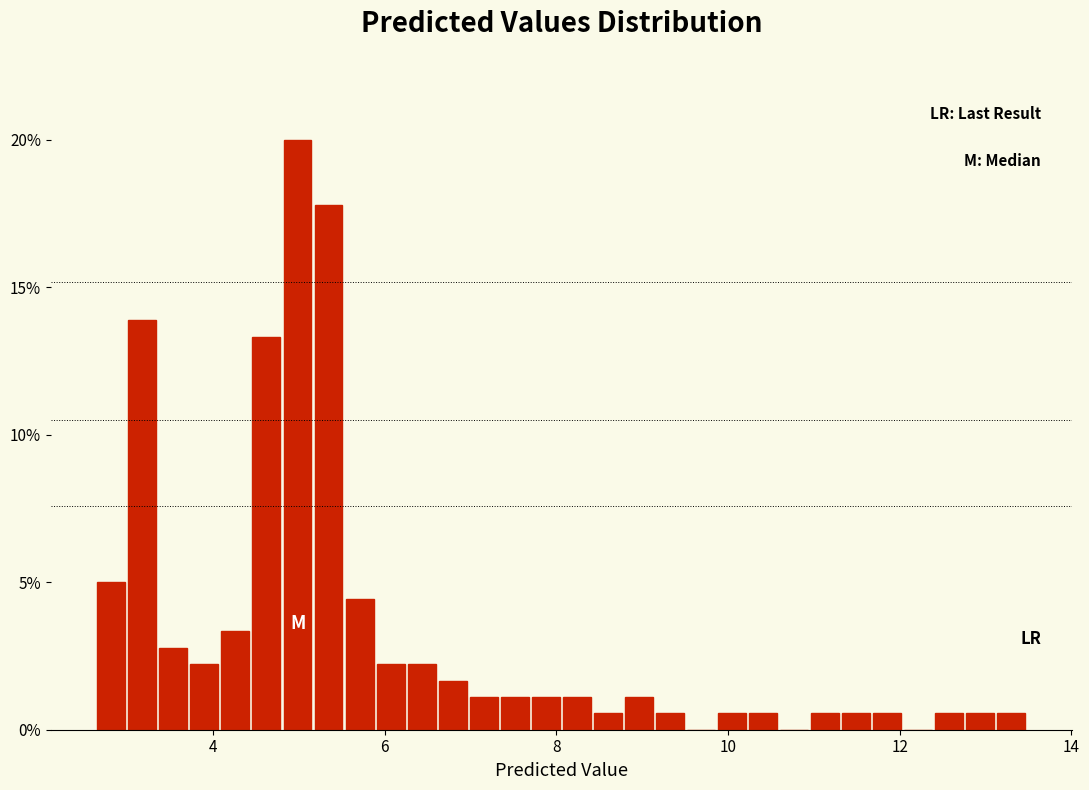

Read against the x-axis, roughly where is the centre of the tallest bar?

5.0